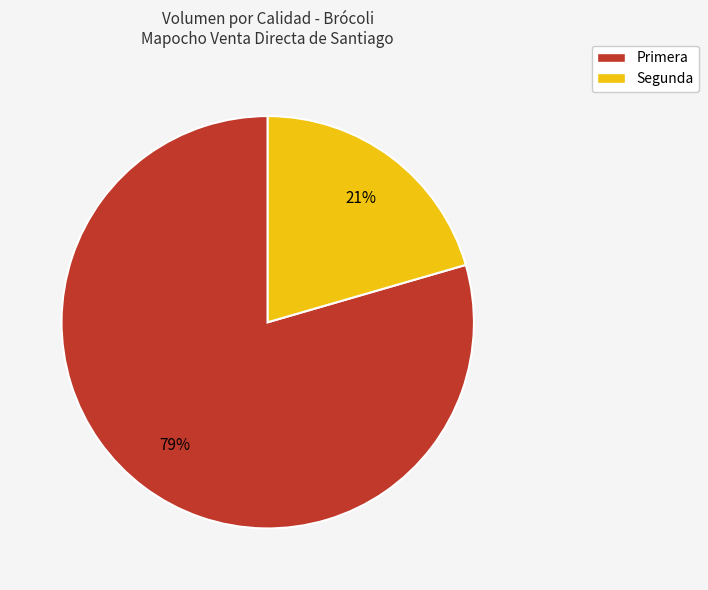

Which slice is the largest?

Primera